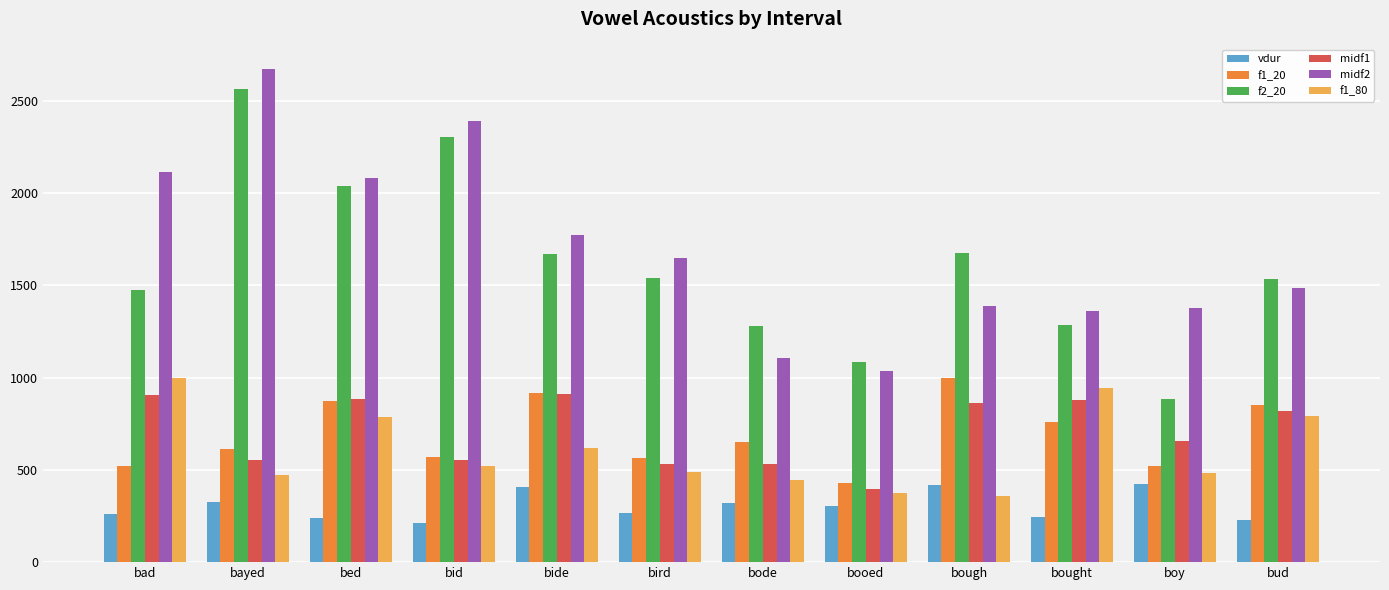

What is the difference between the second highest and minimum values in the midf2 series?

1353.7